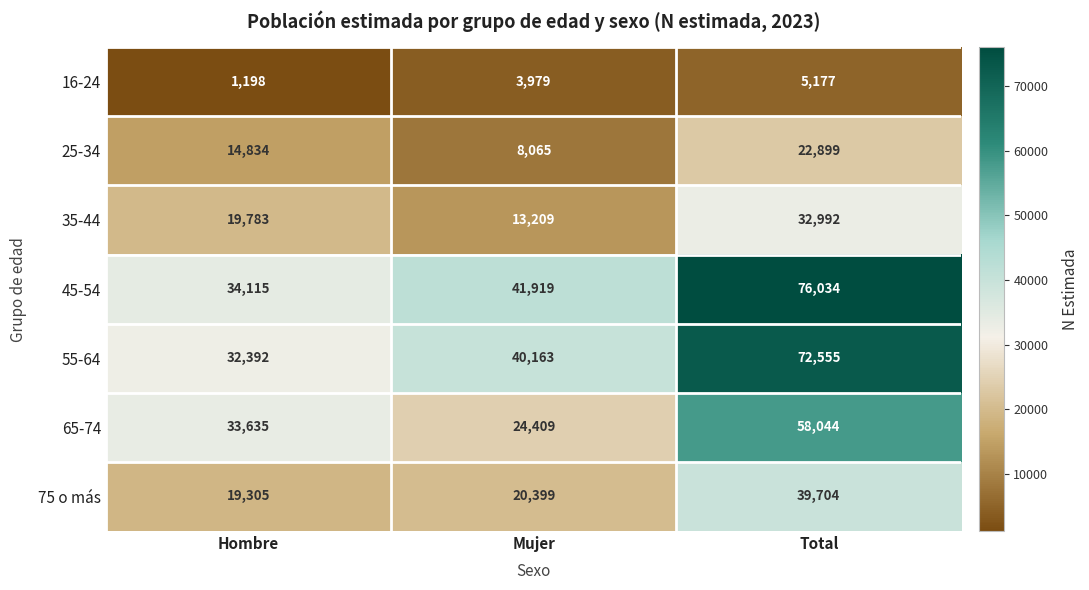

At how many categories does at least one series exceed 39216?

2